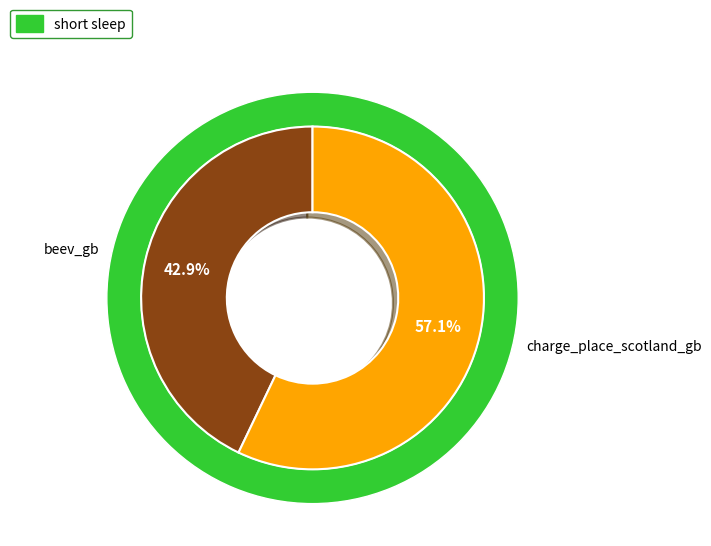

True or false: beev_gb accounts for 35% of the total.

False